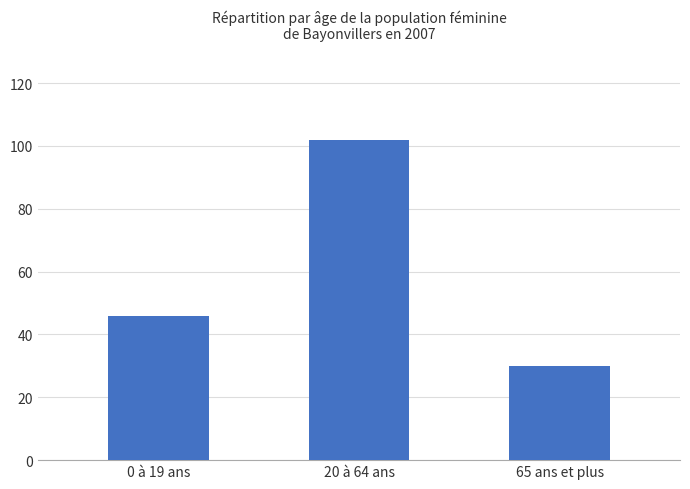

List the labels in order of value, smallest first.

65 ans et plus, 0 à 19 ans, 20 à 64 ans